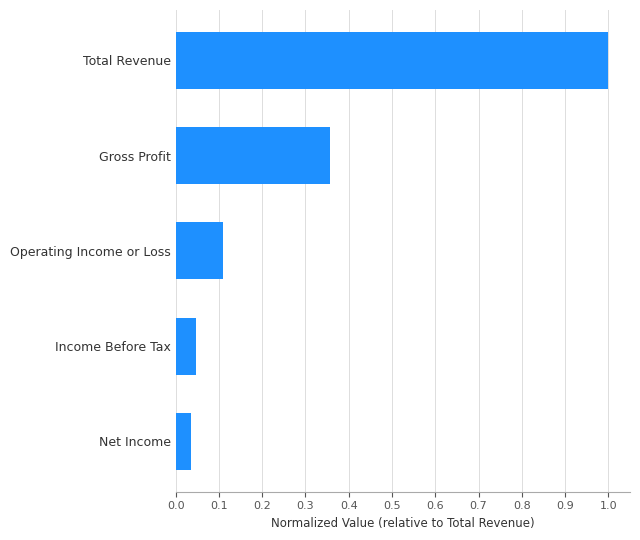

What is the sum of all values?

1.5